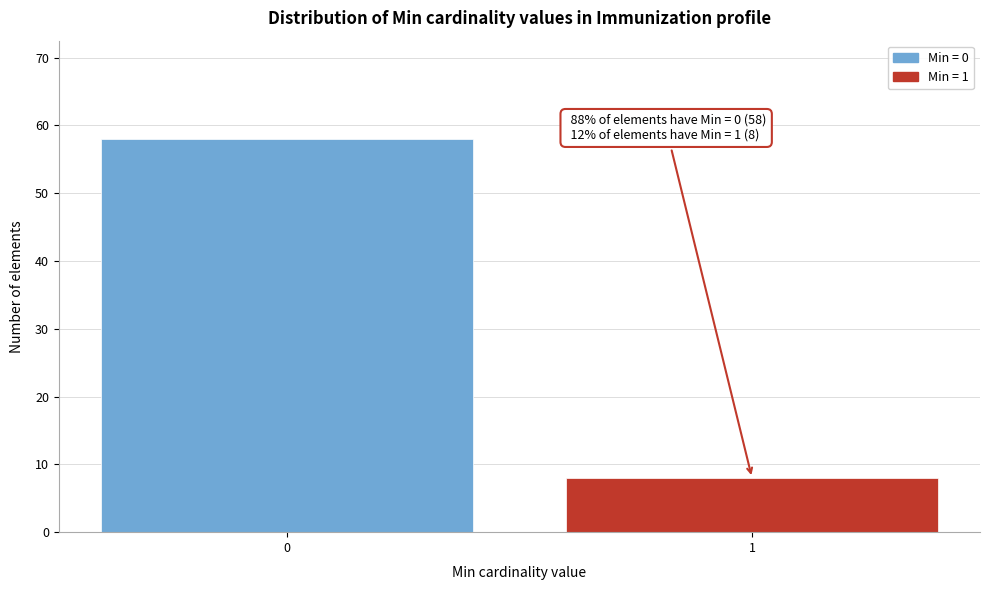

Reading right to left, extract all data points from this chart.

8	58